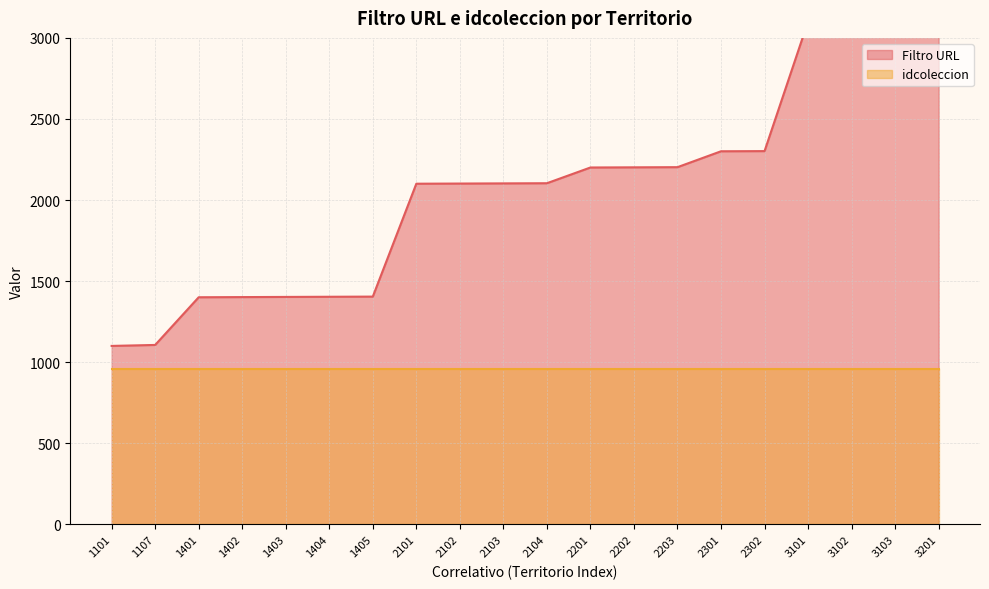

The value at 2102 is 2984. True or false?

False